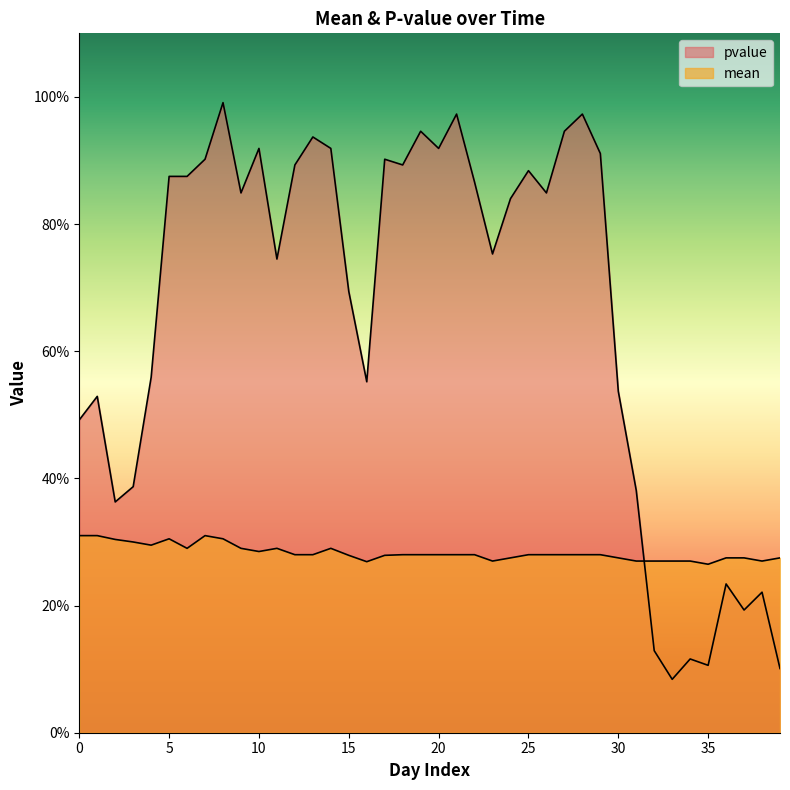

List the labels in order of mean value, largest first.

0, 1, 7, 5, 8, 2, 3, 4, 6, 9, 11, 14, 10, 12, 13, 18, 19, 20, 21, 22, 25, 26, 27, 28, 29, 15, 17, 24, 30, 36, 37, 39, 23, 31, 32, 33, 34, 38, 16, 35